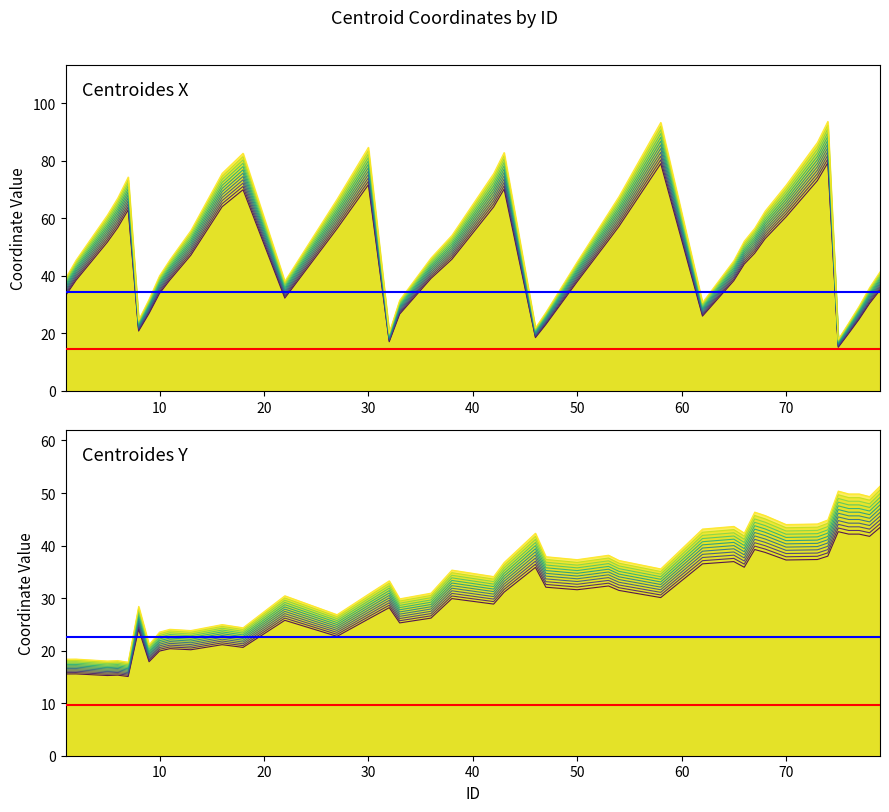

Reading right to left, what are all the values shown in this chart?

centroides_x: 79=36.8	78=31.9	77=26.2	76=21.0	75=15.9	74=83.2	73=76.7	70=63.5	68=55.5	67=50.2	66=46.2	65=40.2	62=27.3	58=82.9	54=60.0	53=54.9	50=39.8	47=24.2	46=19.4	43=73.6	42=67.1	38=48.0	36=41.0	33=28.0	32=17.9	30=75.2	27=59.2	22=33.8	18=73.4	16=67.2	13=49.5	11=40.5	10=35.5	9=28.3	8=21.9	7=66.0	6=59.5	5=54.2	2=40.3	1=34.7
centroides_y: 79=44.1	78=42.4	77=42.9	76=42.9	75=43.3	74=38.6	73=38.0	70=37.9	68=39.3	67=39.9	66=36.5	65=37.6	62=37.1	58=30.6	54=32.0	53=32.8	50=32.1	47=32.6	46=36.4	43=31.6	42=29.3	38=30.4	36=26.6	33=25.7	32=28.6	30=26.4	27=23.1	22=26.2	18=21.0	16=21.5	13=20.5	11=20.7	10=20.2	9=18.2	8=24.5	7=15.3	6=15.6	5=15.5	2=15.8	1=15.8